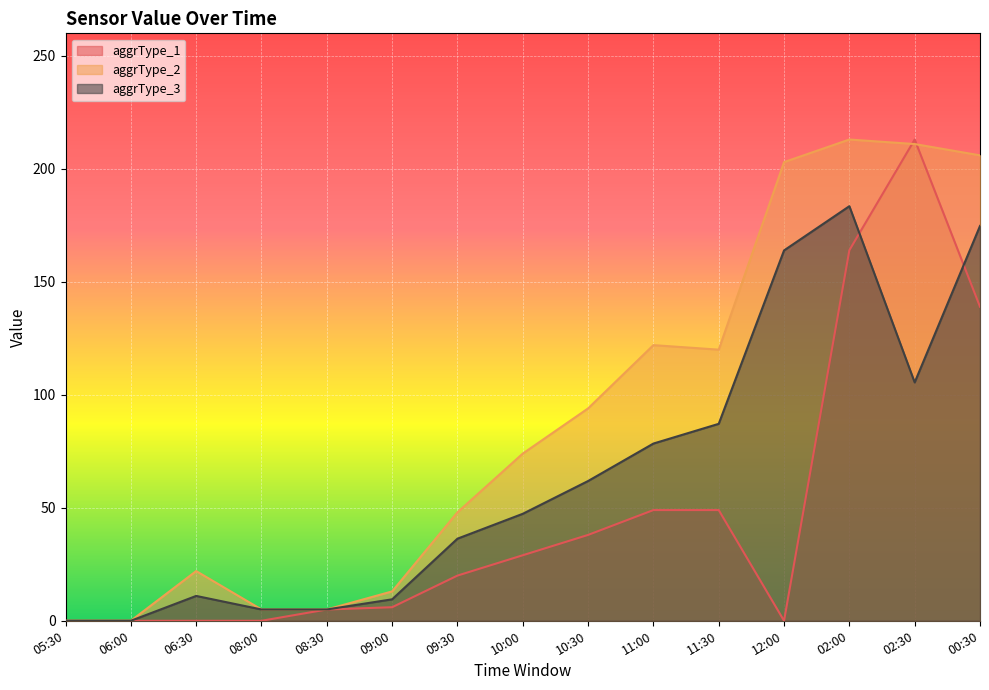

The aggrType_3 series shows 5.0 at 08:00. True or false?

True